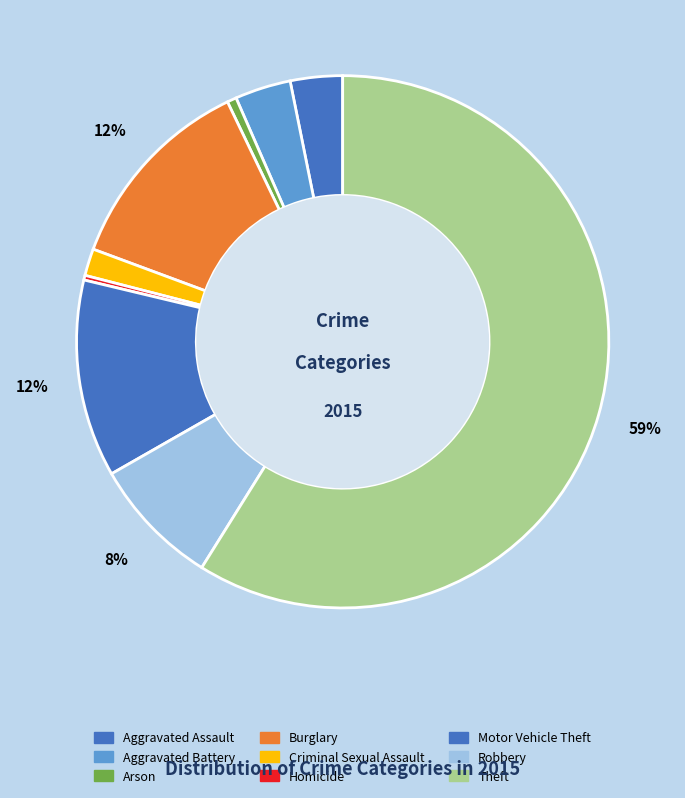

Is there any slice that represents more than half of the pie?

Yes